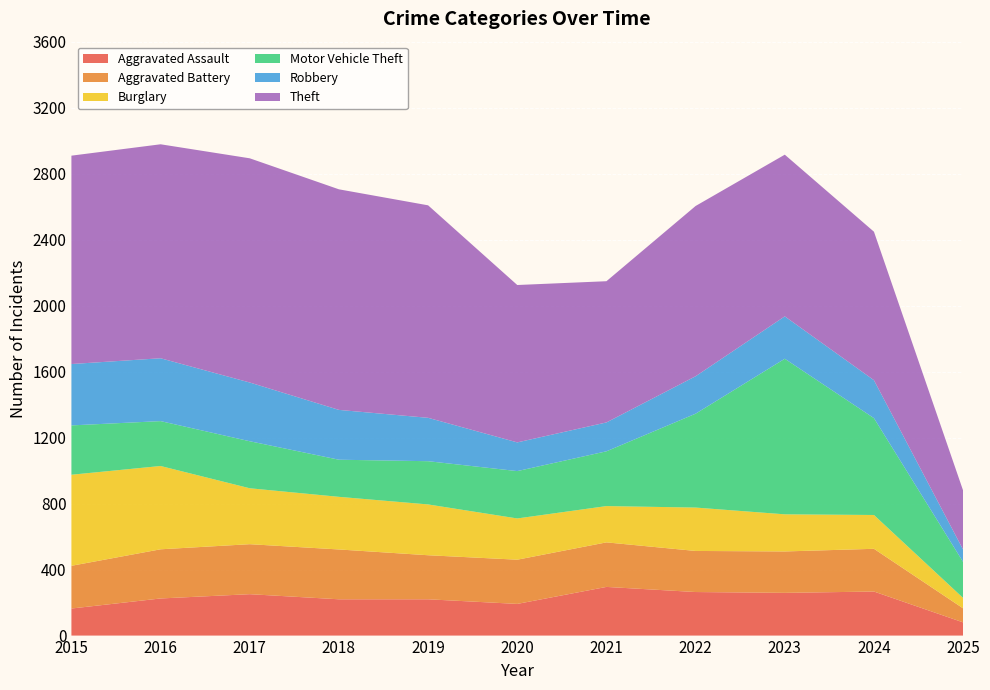

Reading left to right, list all the values displayed in this chart.

Aggravated Assault: 164	225	251	220	220	192	295	264	259	267	80
Aggravated Battery: 259	298	303	302	267	268	270	249	251	259	85
Burglary: 552	505	339	319	308	250	220	263	225	205	63
Motor Vehicle Theft: 299	272	285	225	262	287	332	569	943	587	218
Robbery: 372	381	356	302	263	174	175	227	257	230	75
Theft: 1263	1297	1359	1337	1288	954	856	1032	980	900	358